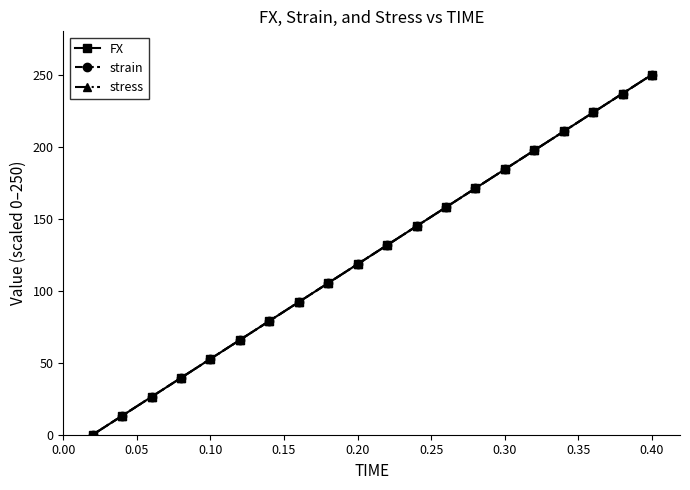

How many positive values does the stress series have?

19